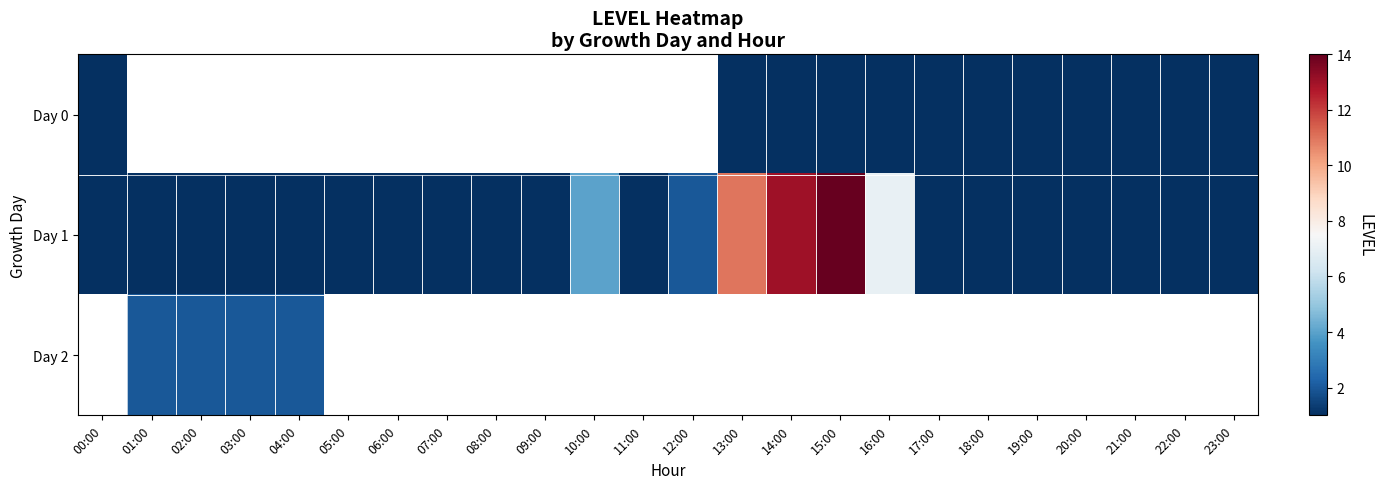

At how many categories does at least one series exceed 11?

2